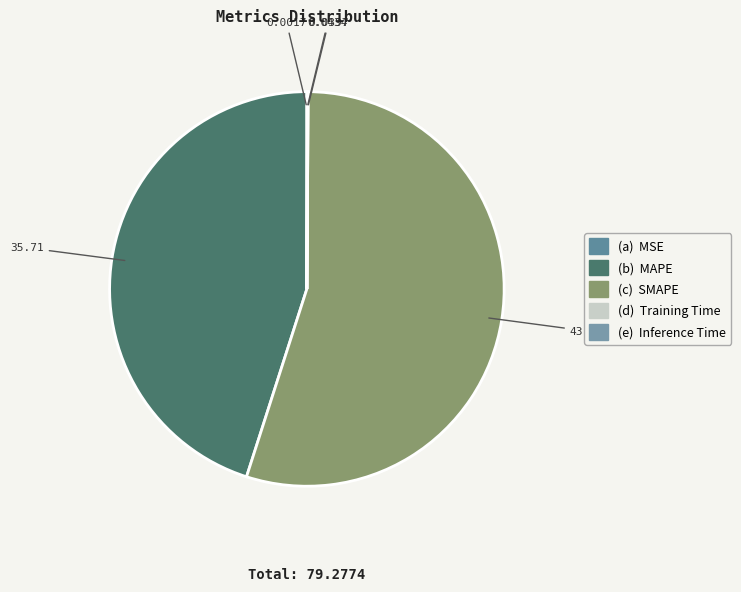

How many segments does this pie chart have?

5